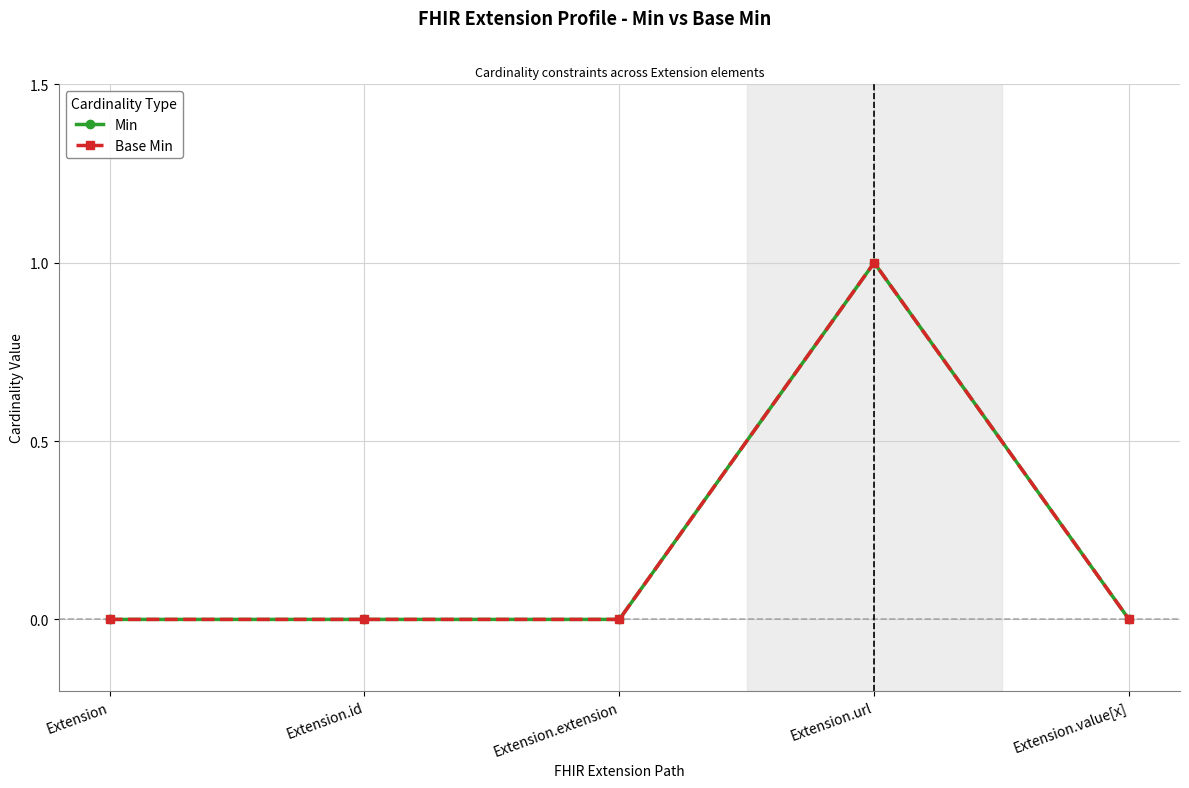

Is this an area chart (filled region under the line)?

No